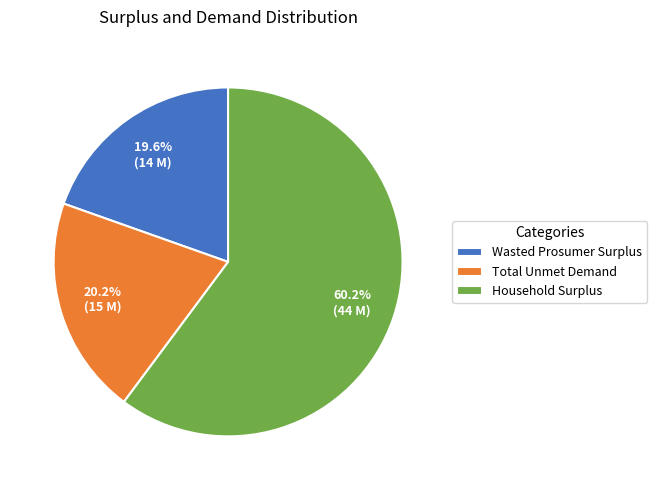

Count the number of slices in the pie.

3